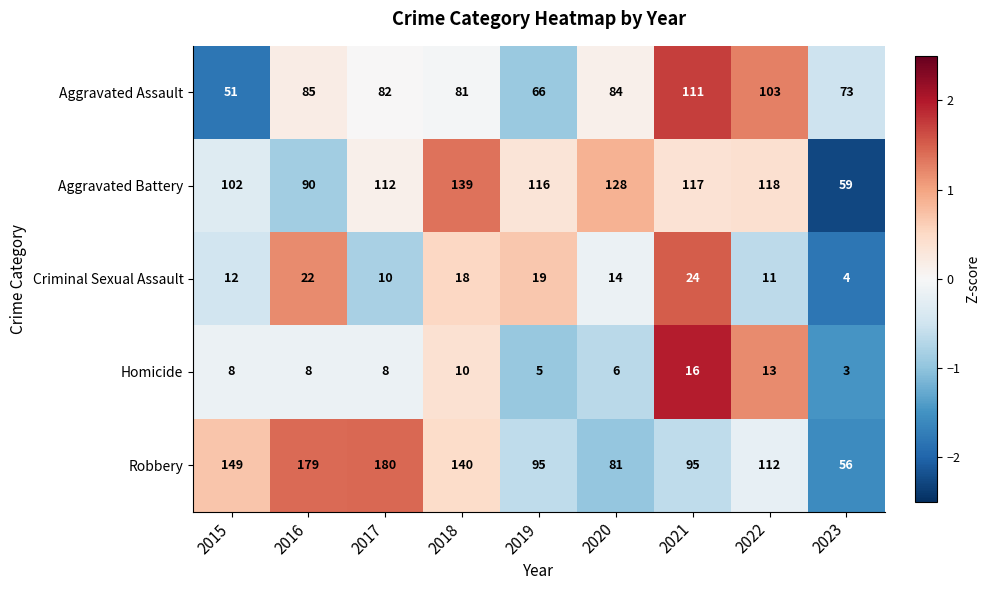

Rank the series at 2018 from lowest to highest value.

Homicide, Criminal Sexual Assault, Aggravated Assault, Aggravated Battery, Robbery